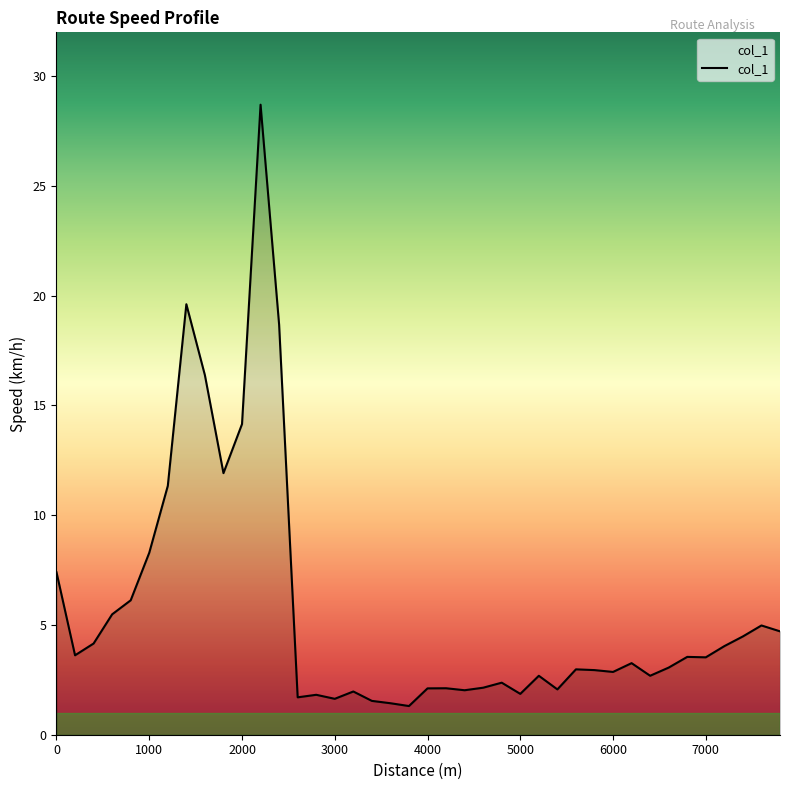

What is the difference between the maximum and minimum values?

27.4